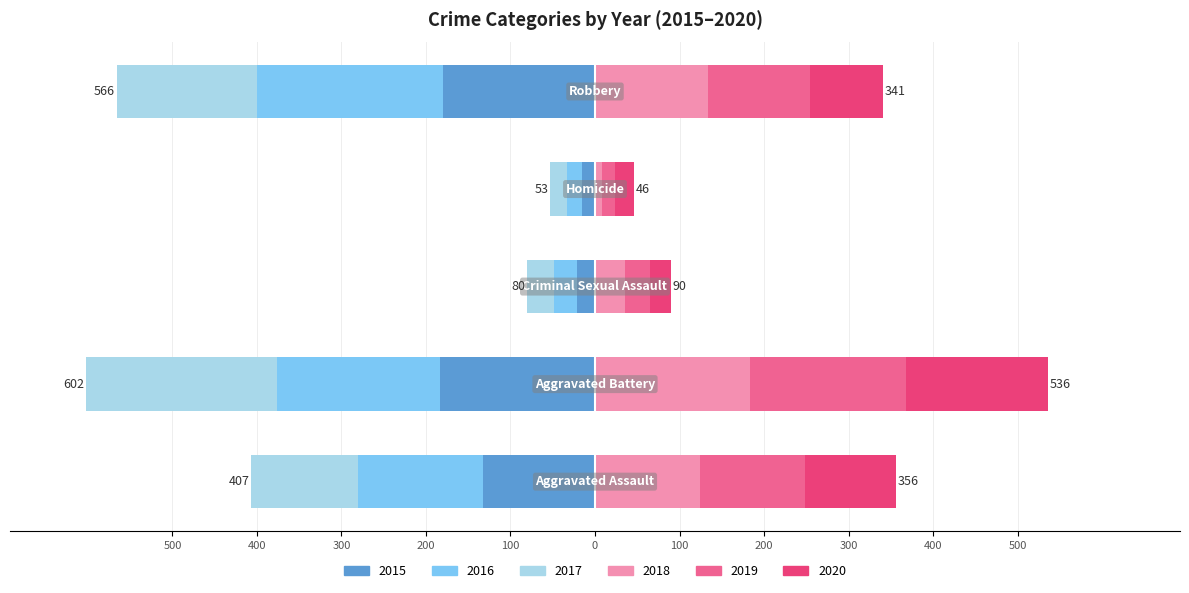

How many distinct data groups are displayed?

6